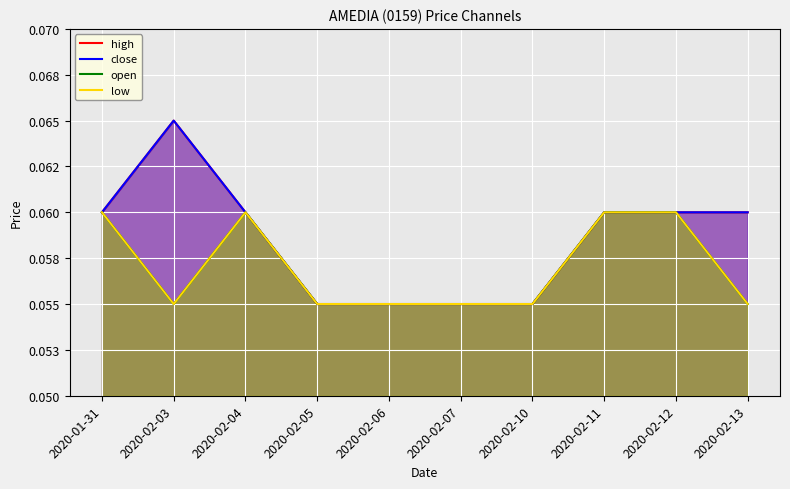

How many distinct data groups are displayed?

4